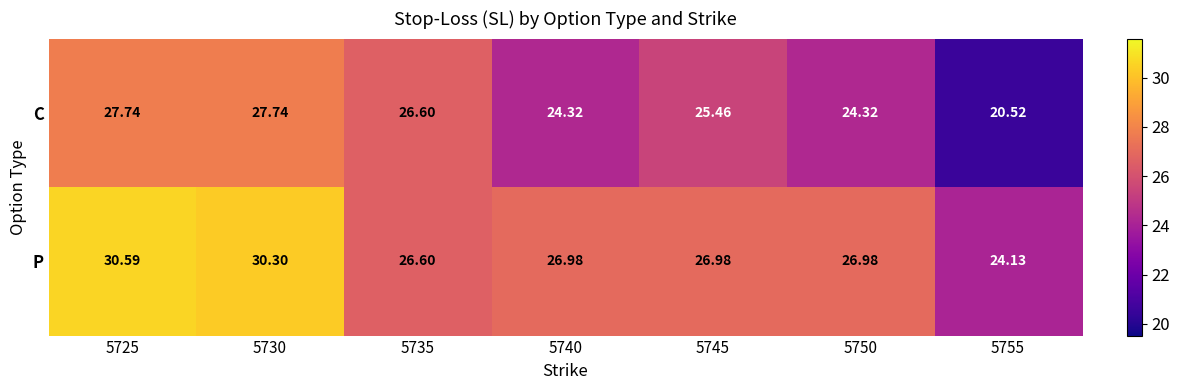

Rank the series by their maximum value, from lowest to highest.

C, P